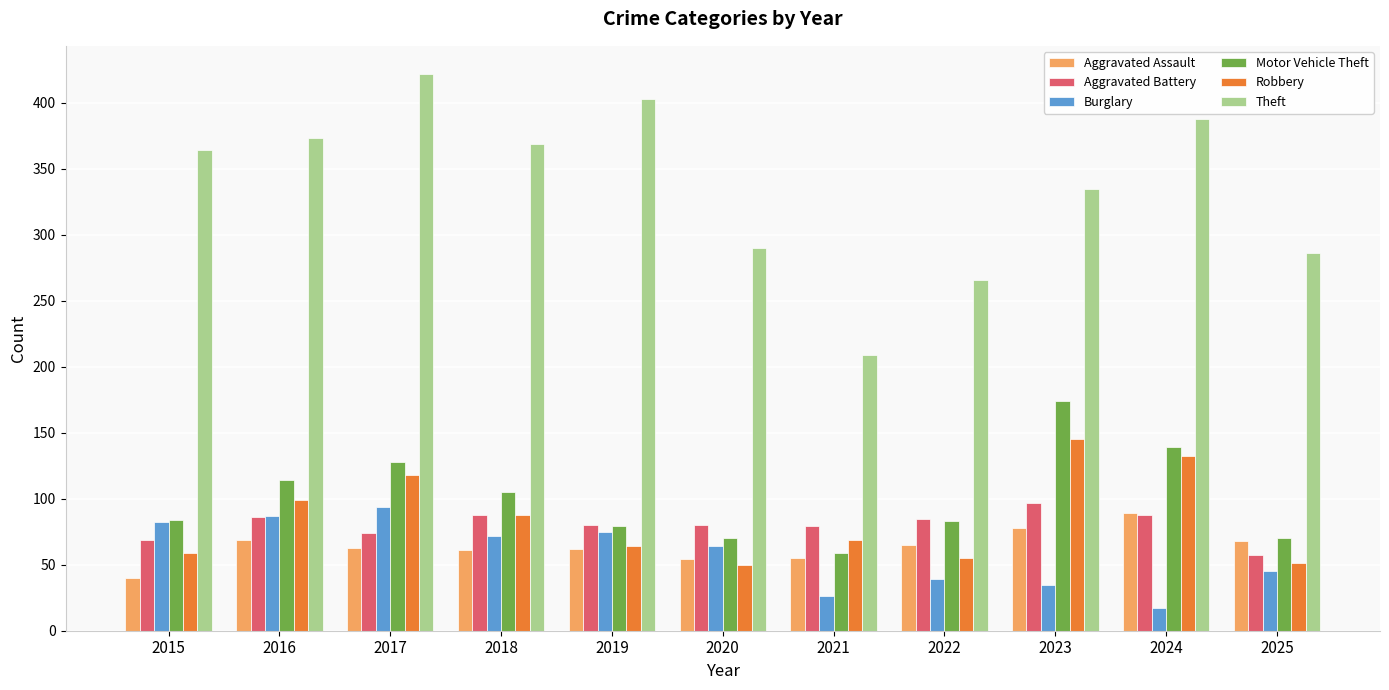

Which series has the widest spread of values?

Theft